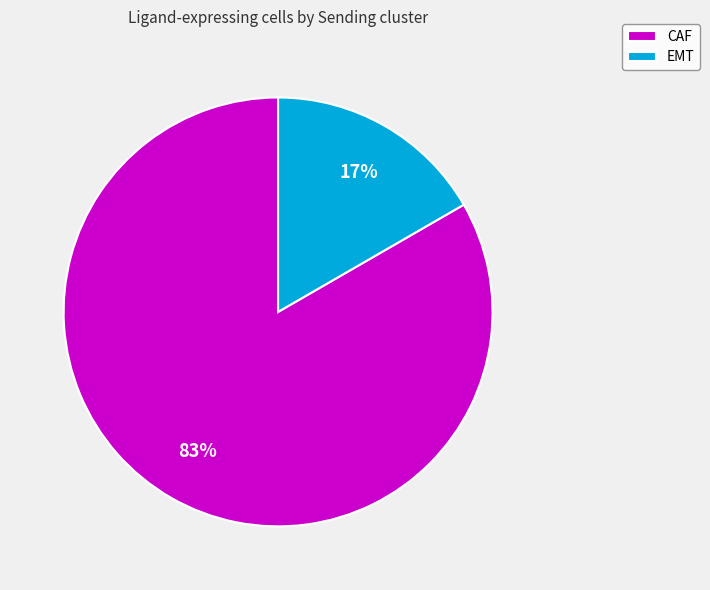

To the nearest percent, what is the average slice percentage?

50%